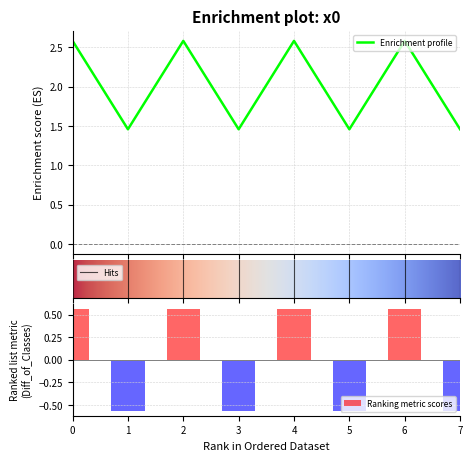

Reading right to left, what are all the values shown in this chart?

7=1.5	6=2.6	5=1.5	4=2.6	3=1.5	2=2.6	1=1.5	0=2.6